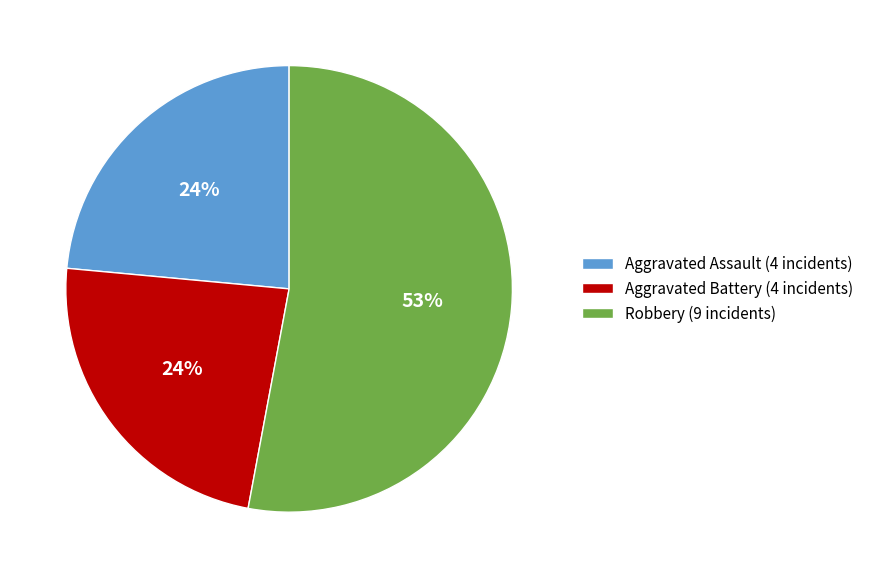

What is the largest slice in the pie chart?

Robbery (9 incidents)